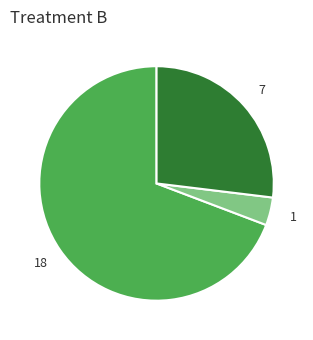

Does any single category account for the majority?

Yes